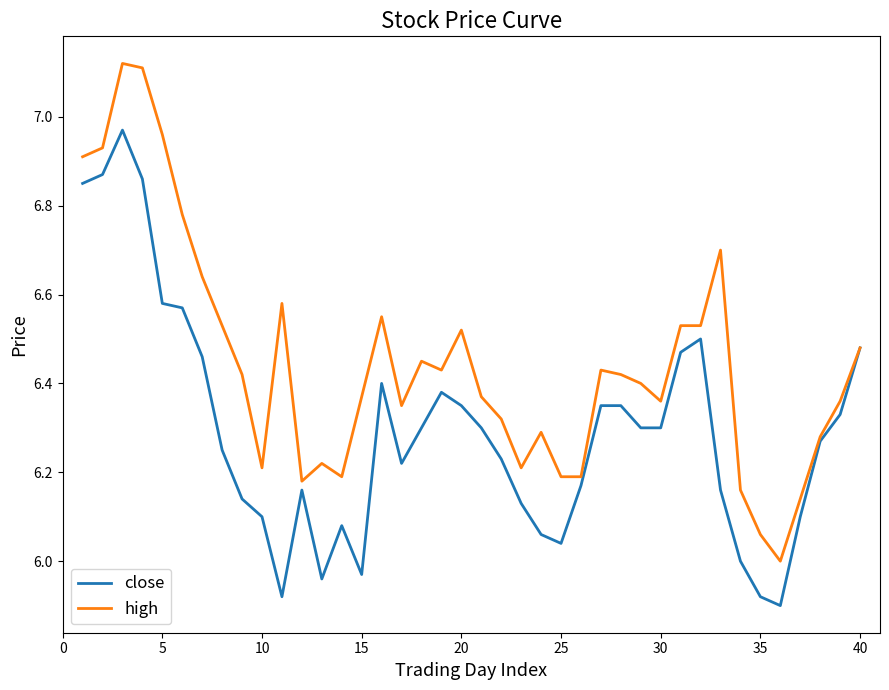

Which series has the widest spread of values?

high